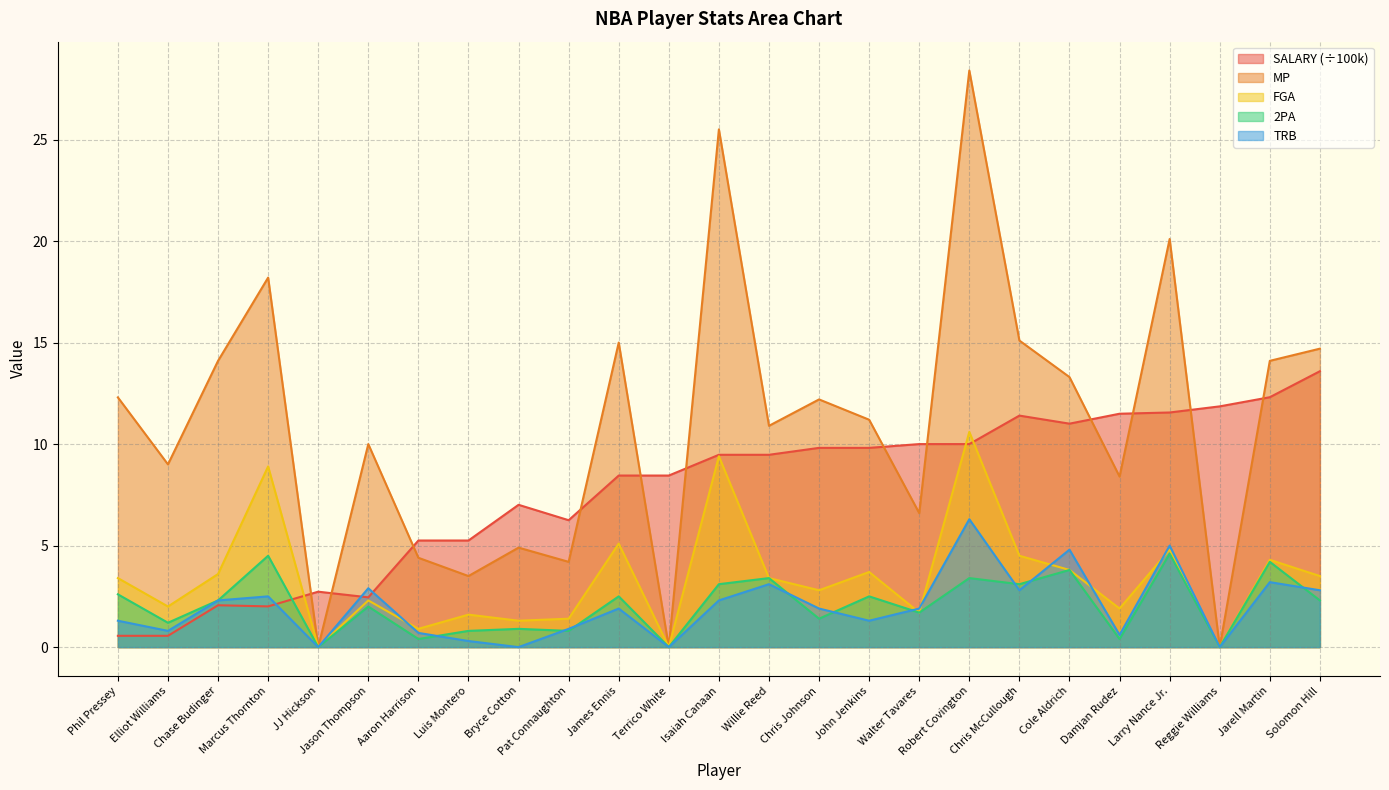

What is the lowest value of the SALARY series?

0.6